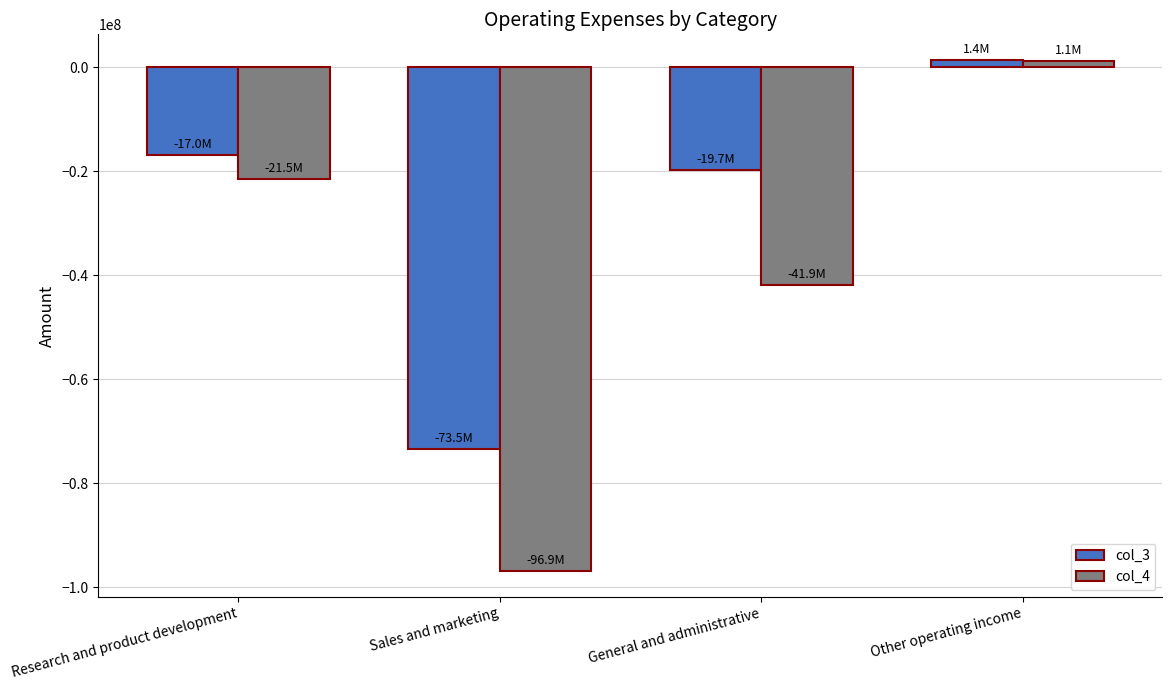

What is the total value across all series at Research and product development?

-38453763